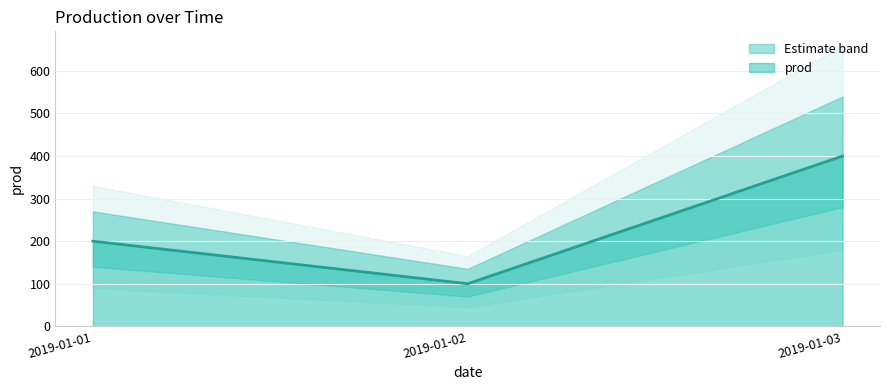

Which label corresponds to the largest value in the chart?

2019-01-03